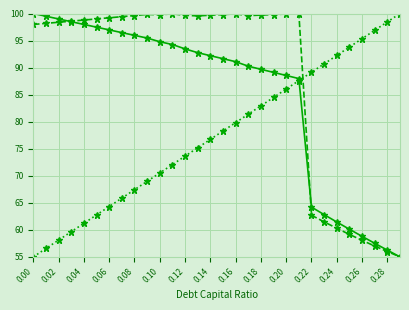

What is the maximum value shown in the chart?

100.0